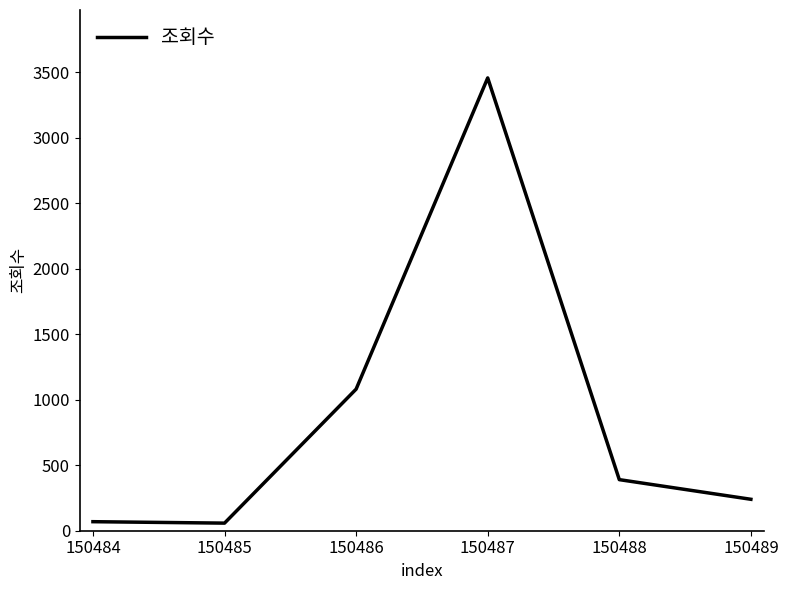

What is the sum of all values?

5295